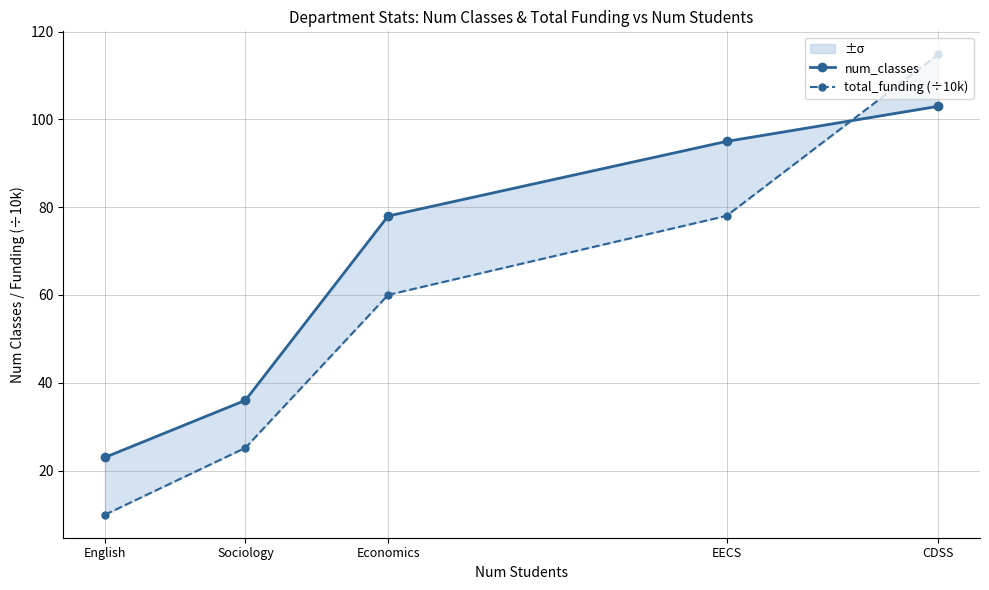

How many categories are shown in the chart?

5